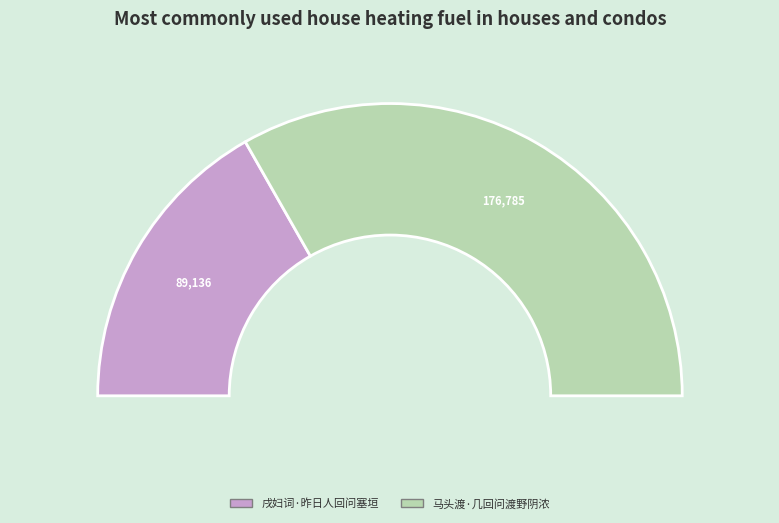

What percentage is the 戌妇词·昨日人回问塞垣 slice, to the nearest percent?

34%